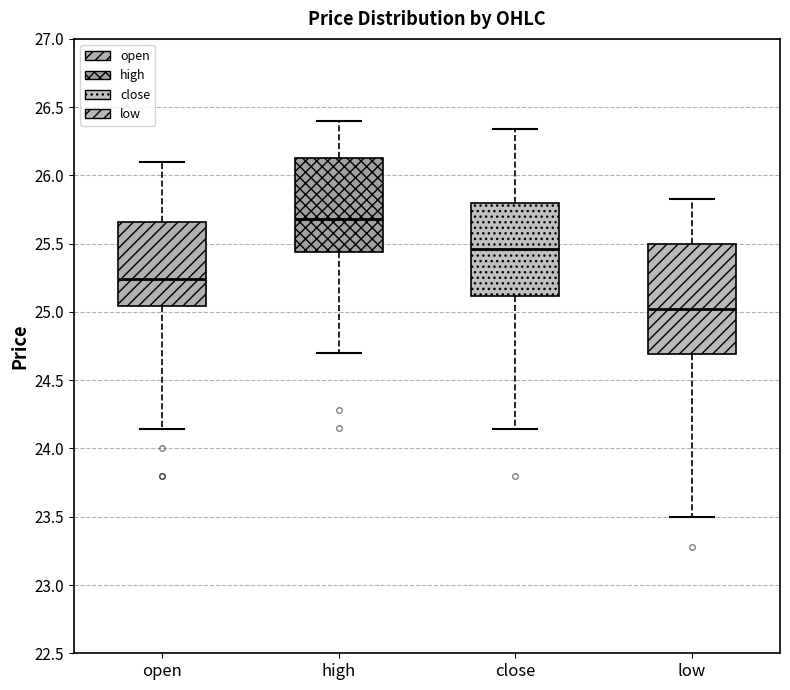

Which box is the tallest, from its lower edge to its upper edge?

low